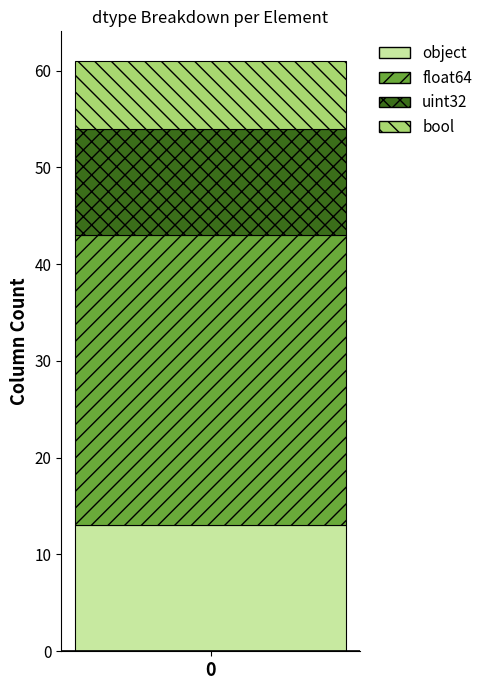

The value of object at 0 is 5. True or false?

False